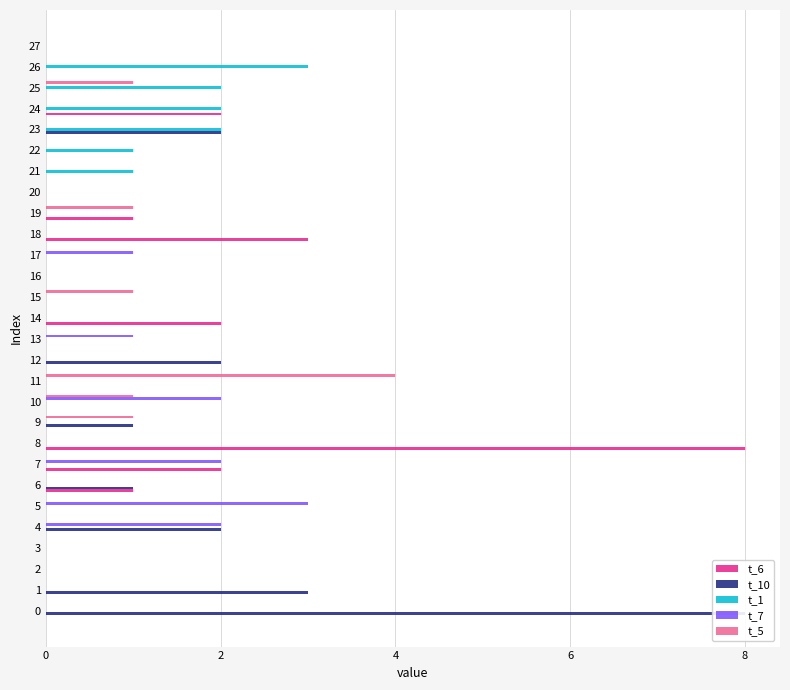

At 19, list the series in order from smallest to largest.

t_10, t_1, t_7, t_6, t_5